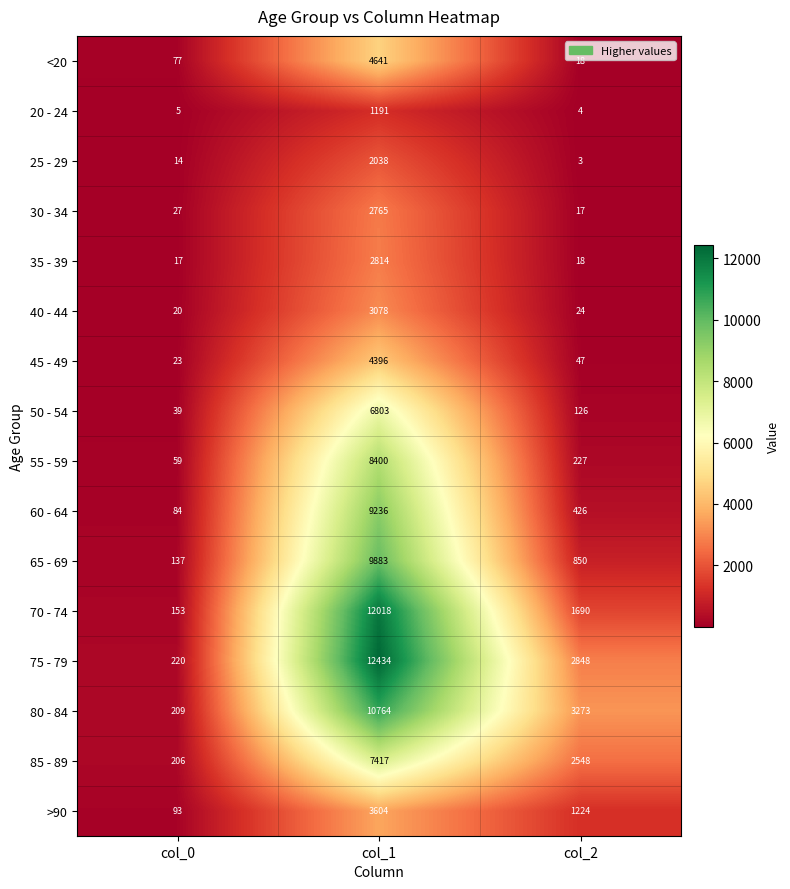

What is the difference between the highest and lowest values at col_1?

11243